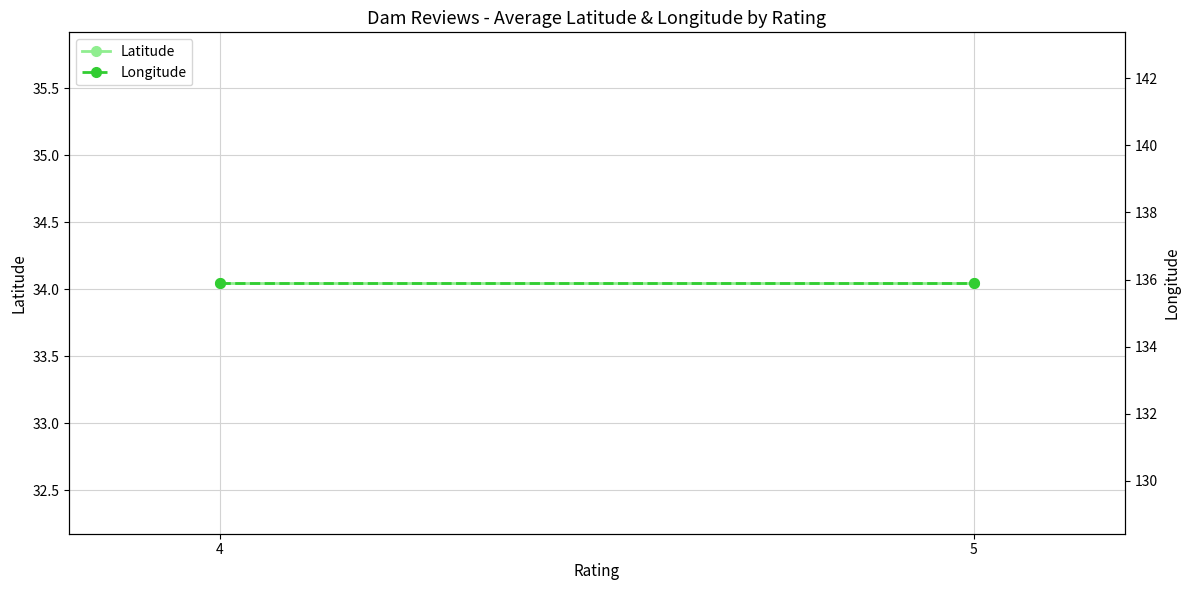

What are all the series names shown in the legend?

Latitude, Longitude